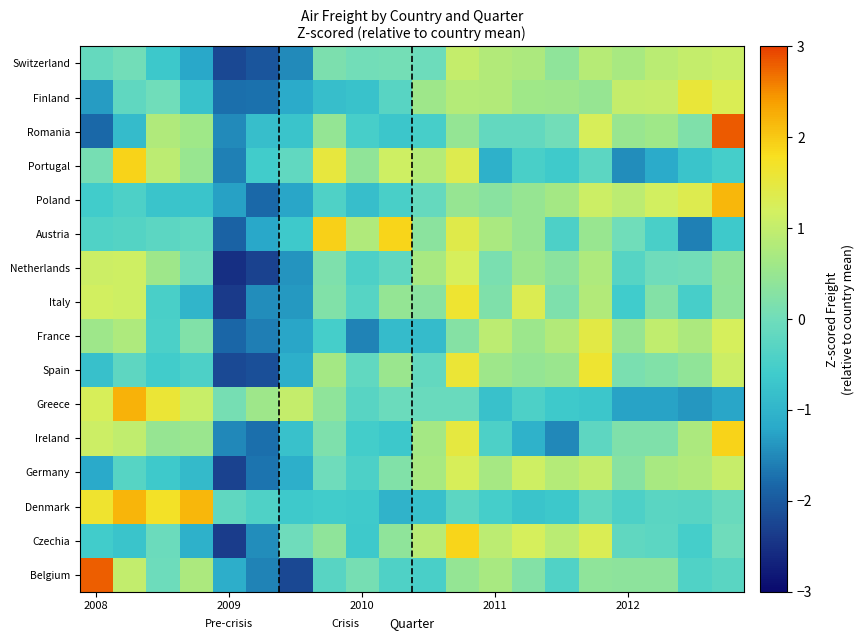

Reading left to right, what are all the values shown in this chart?

Belgium: 2.8	1.0	-0.0	0.7	-1.1	-1.6	-2.2	-0.3	0.1	-0.4	-0.5	0.5	0.7	0.2	-0.4	0.4	0.4	0.4	-0.4	-0.3
Czechia: -0.6	-0.7	-0.1	-1.1	-2.4	-1.5	-0.0	0.4	-0.6	0.4	0.9	1.9	0.9	1.2	0.9	1.3	-0.2	-0.2	-0.5	-0.0
Denmark: 1.7	2.2	1.7	2.2	-0.2	-0.4	-0.6	-0.6	-0.6	-1.0	-0.8	-0.2	-0.5	-0.7	-0.7	-0.2	-0.4	-0.3	-0.3	-0.1
Germany: -1.2	-0.3	-0.7	-0.9	-2.3	-1.7	-1.1	-0.0	-0.4	0.2	0.7	1.2	0.7	1.1	0.8	1.0	0.3	0.7	0.8	1.0
Ireland: 1.1	1.0	0.5	0.5	-1.5	-1.7	-0.8	0.2	-0.5	-0.7	0.6	1.5	-0.4	-1.0	-1.5	-0.2	0.2	0.2	0.7	1.9
Greece: 1.3	2.2	1.6	1.1	0.1	0.6	1.0	0.4	-0.3	-0.1	-0.1	-0.1	-0.8	-0.4	-0.6	-0.7	-1.3	-1.3	-1.4	-1.2
Spain: -0.8	-0.2	-0.6	-0.4	-2.2	-2.1	-1.1	0.6	-0.2	0.5	-0.2	1.6	0.6	0.5	0.5	1.6	0.1	0.2	0.4	1.1
France: 0.6	0.8	-0.5	0.2	-1.8	-1.6	-1.2	-0.5	-1.6	-0.9	-0.9	0.3	0.9	0.6	0.8	1.4	0.5	1.0	0.7	1.2
Italy: 1.2	1.1	-0.5	-1.0	-2.4	-1.5	-1.3	0.2	-0.3	0.5	0.3	1.6	0.2	1.3	0.2	0.8	-0.6	0.3	-0.5	0.4
Netherlands: 1.1	1.1	0.6	-0.0	-2.5	-2.3	-1.4	0.2	-0.4	-0.2	0.7	1.2	0.1	0.5	0.3	0.8	-0.3	-0.0	0.0	0.4
Austria: -0.4	-0.3	-0.2	-0.2	-1.9	-1.2	-0.6	1.9	0.8	1.9	0.3	1.4	0.7	0.5	-0.4	0.5	0.0	-0.5	-1.6	-0.7
Poland: -0.6	-0.4	-0.7	-0.7	-1.3	-1.8	-1.2	-0.4	-0.8	-0.5	-0.1	0.5	0.3	0.5	0.6	1.1	0.9	1.2	1.3	2.2
Portugal: 0.1	1.9	0.9	0.5	-1.6	-0.6	-0.2	1.5	0.4	1.1	0.8	1.3	-1.1	-0.5	-0.6	-0.3	-1.5	-1.2	-0.7	-0.5
Romania: -1.8	-0.9	0.8	0.6	-1.5	-0.8	-0.7	0.5	-0.5	-0.7	-0.5	0.5	-0.1	-0.2	0.0	1.2	0.5	0.6	0.2	2.8
Finland: -1.3	-0.2	0.0	-0.8	-1.7	-1.7	-1.2	-0.8	-0.8	-0.3	0.6	0.8	0.8	0.6	0.6	0.5	1.0	1.0	1.6	1.3
Switzerland: -0.1	0.0	-0.7	-1.2	-2.2	-2.1	-1.5	0.2	0.0	0.1	-0.0	1.0	0.8	0.7	0.4	0.9	0.7	0.9	1.0	1.1